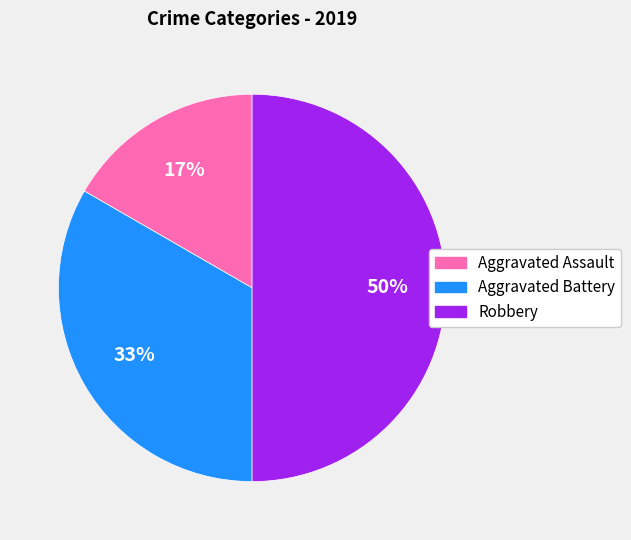

To the nearest percent, what is the difference between the Aggravated Assault and Robbery slice percentages?

33%